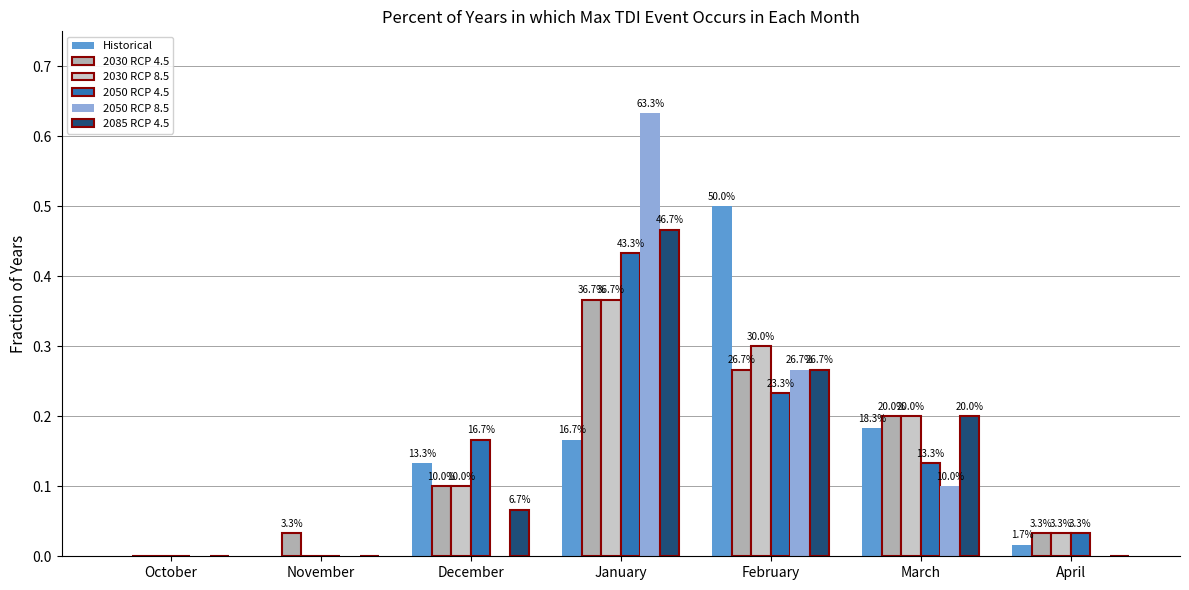

Between March and January, which is larger?

March